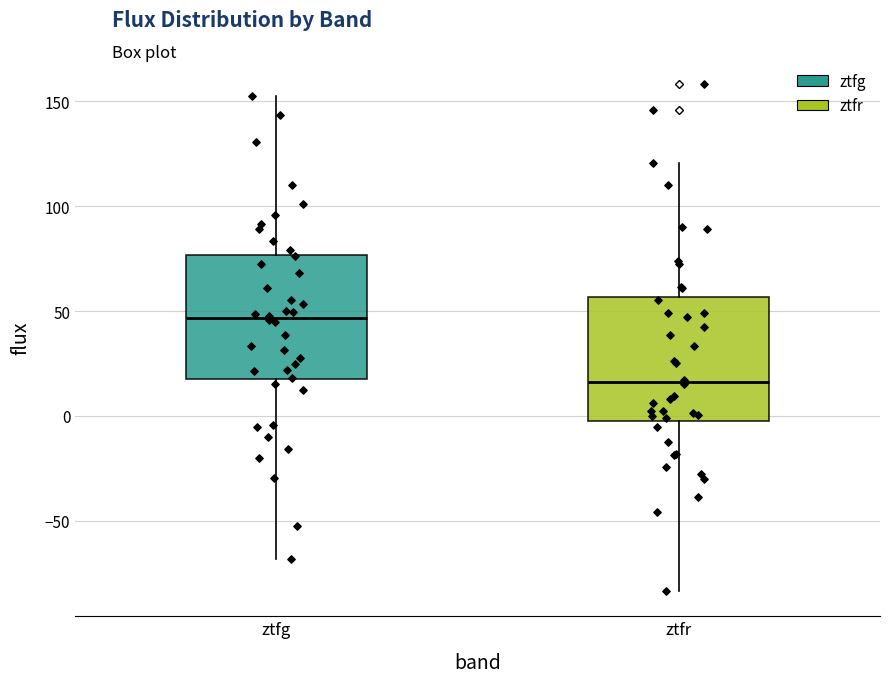

Which box has the lowest median line?

ztfr